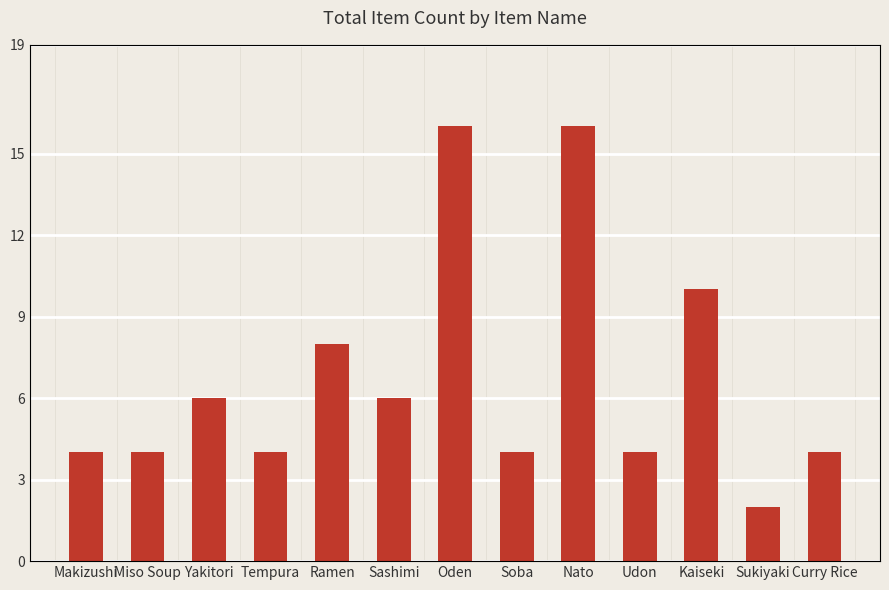

Reading right to left, extract all data points from this chart.

Curry Rice=4	Sukiyaki=2	Kaiseki=10	Udon=4	Nato=16	Soba=4	Oden=16	Sashimi=6	Ramen=8	Tempura=4	Yakitori=6	Miso Soup=4	Makizushi=4